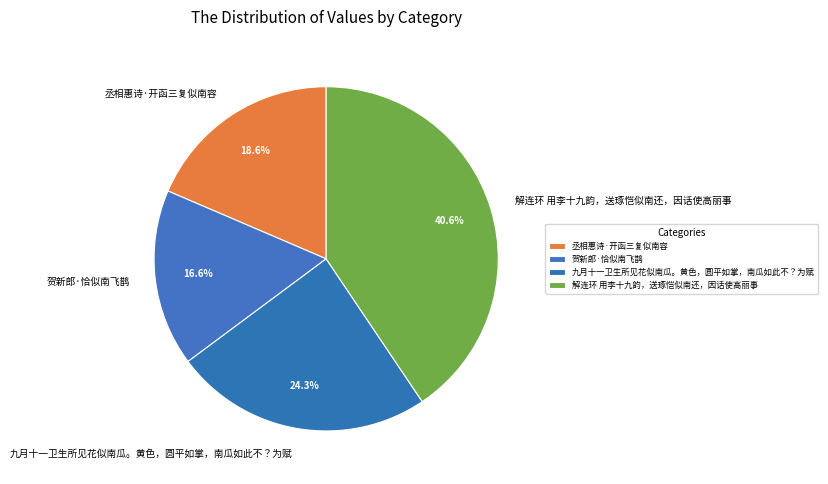

True or false: 九月十一卫生所见花似南瓜。黄色，圆平如掌，南瓜如此不？为赋 accounts for 38% of the total.

False